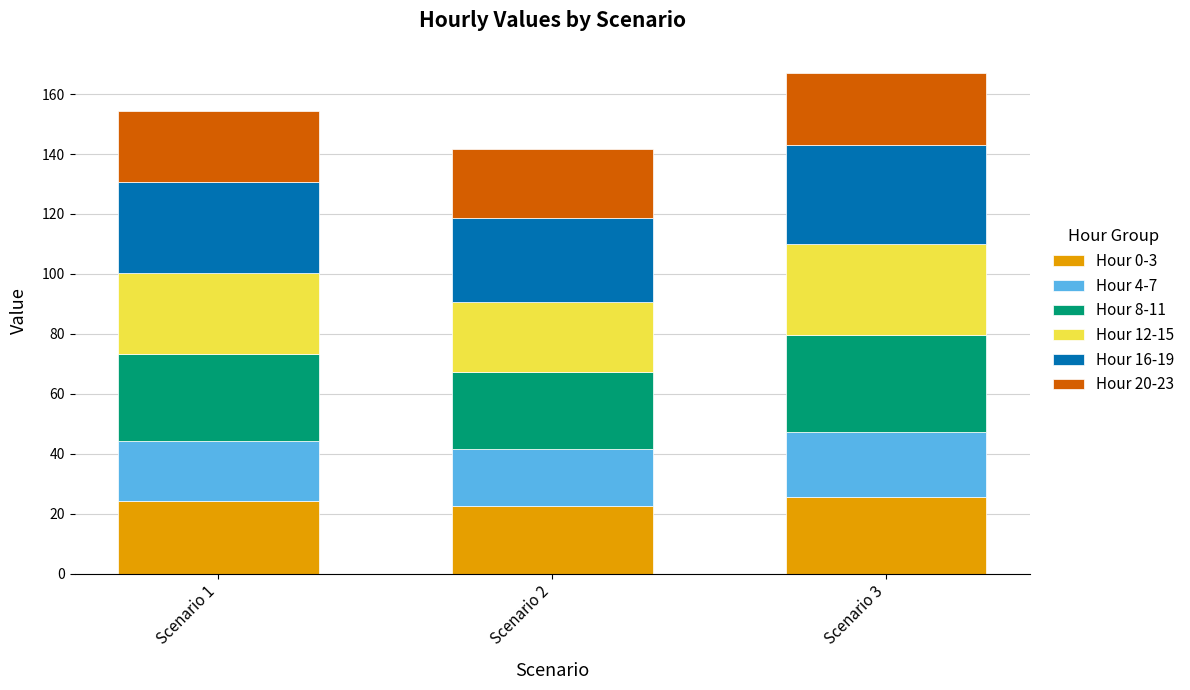

What is the total value across all series at Scenario 2?

141.7